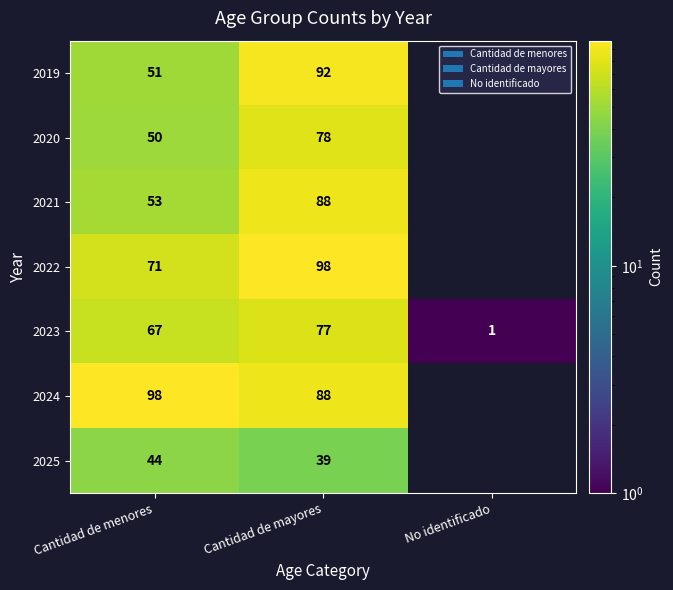

What is the difference between the highest and lowest values at Cantidad de menores?

54